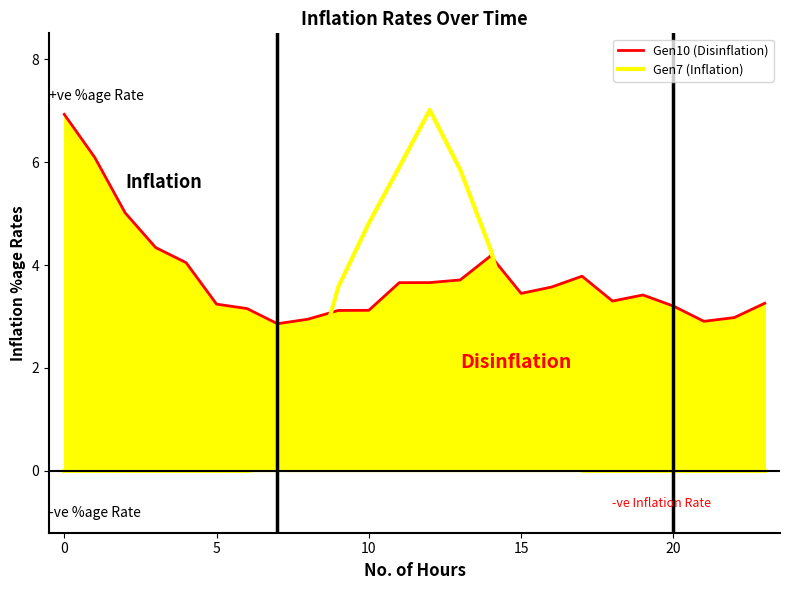

After their last crossing, which series has the higher values: Gen7 (Inflation) or Gen10 (Disinflation)?

Gen10 (Disinflation)